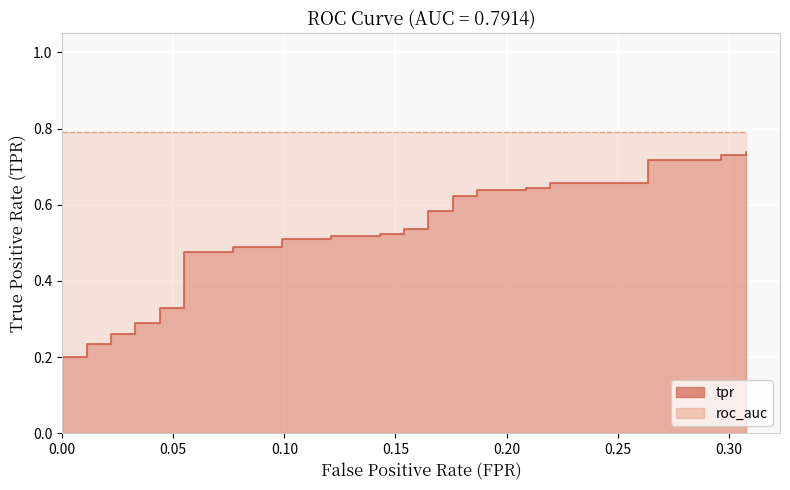

What is the label of the 1st point from the left?

fpr